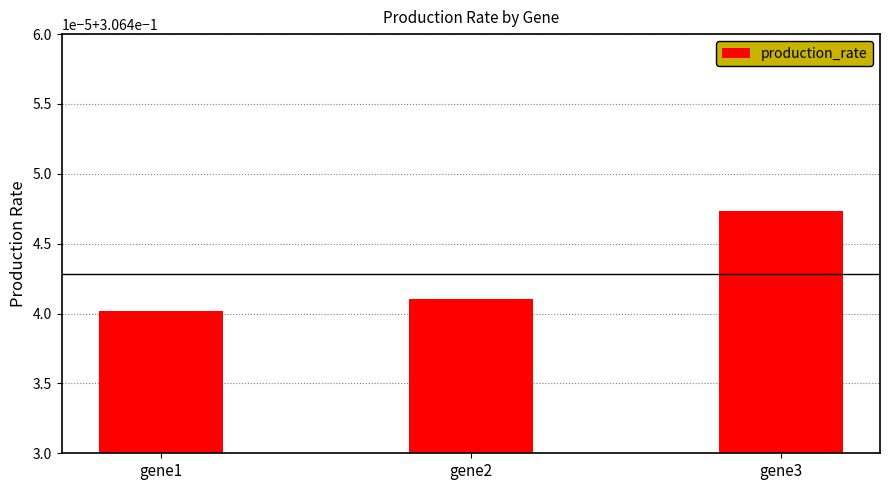

What is the greatest value displayed?

0.3